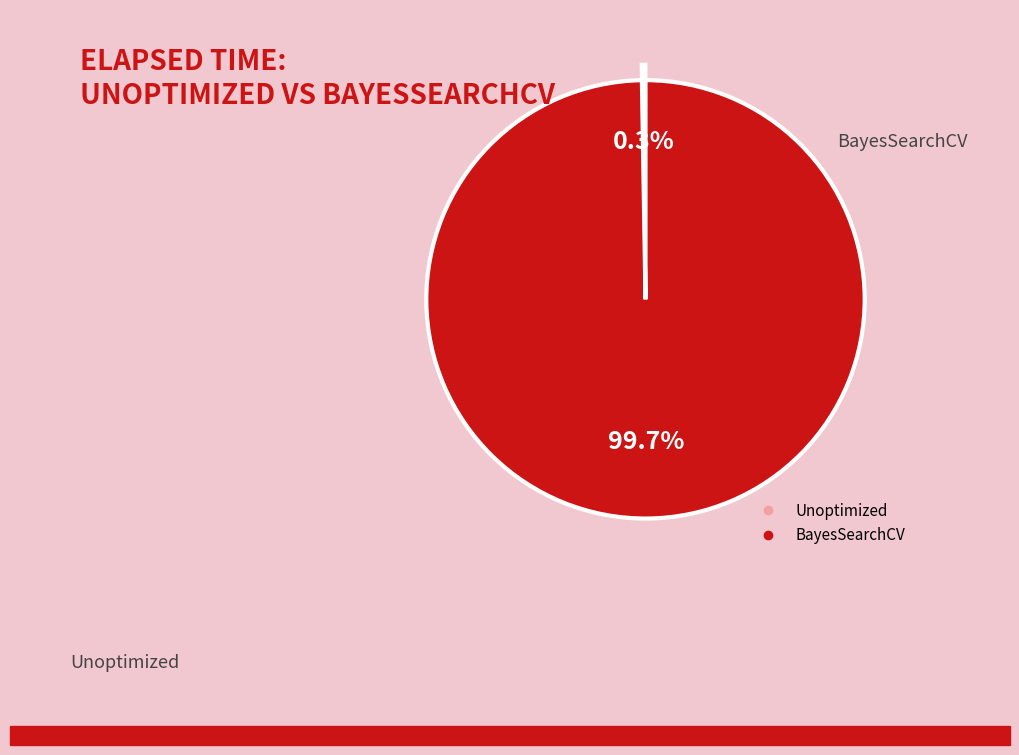

What is the largest slice in the pie chart?

BayesSearchCV